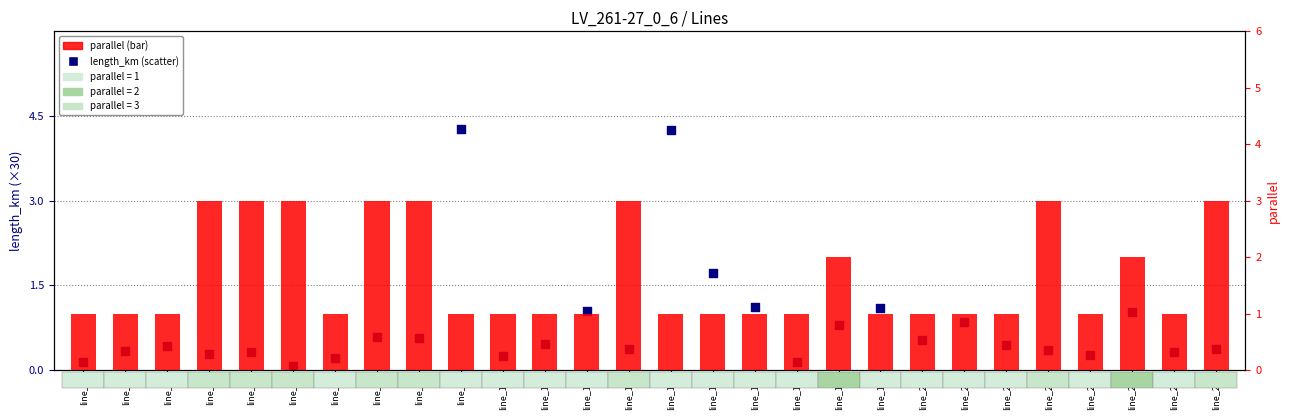

Which series reaches the minimum Y coordinate?

length_km